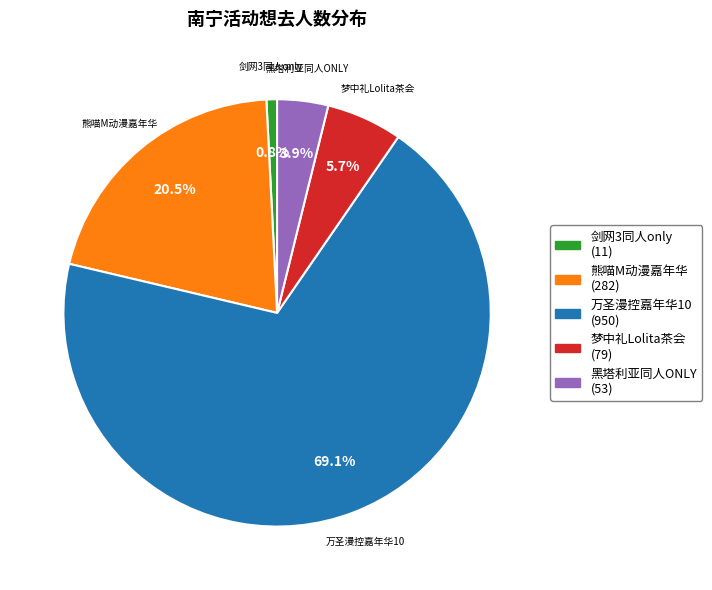

Is there any slice that represents more than half of the pie?

Yes